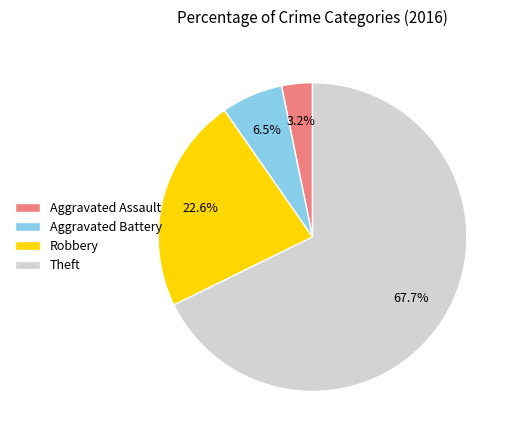

How many slices are in this pie chart?

4